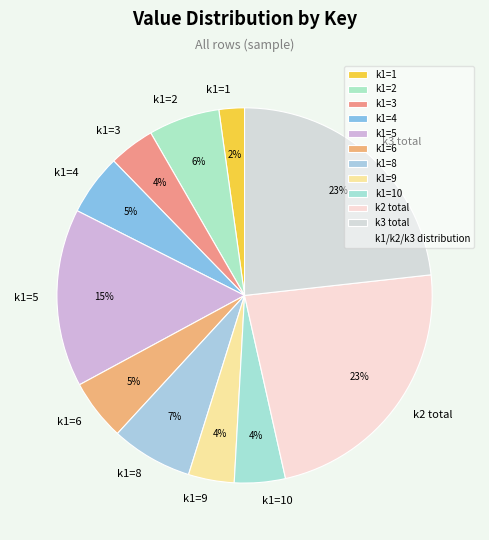

Between k1=2 and k1=10, which is larger?

k1=2